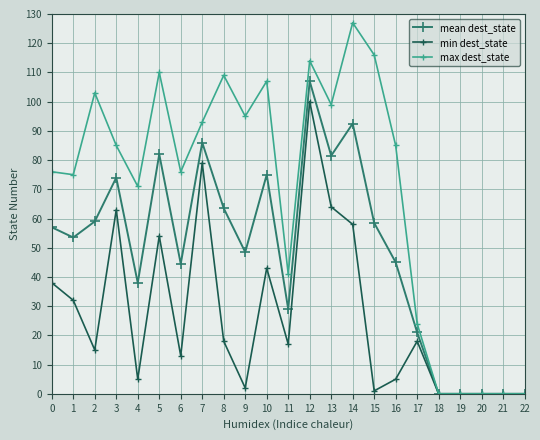

Which series has the largest range (max minus min)?

max dest_state